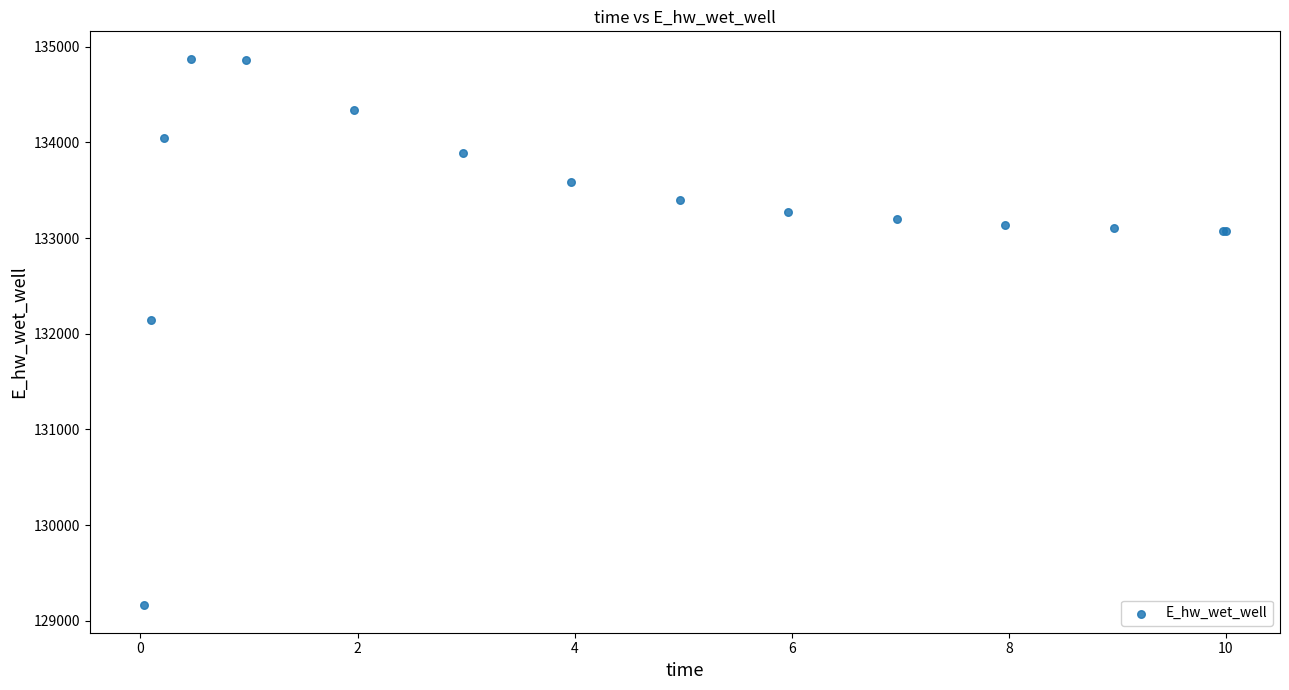

What Y value in the scatter plot is closest to 132018?

132142.8